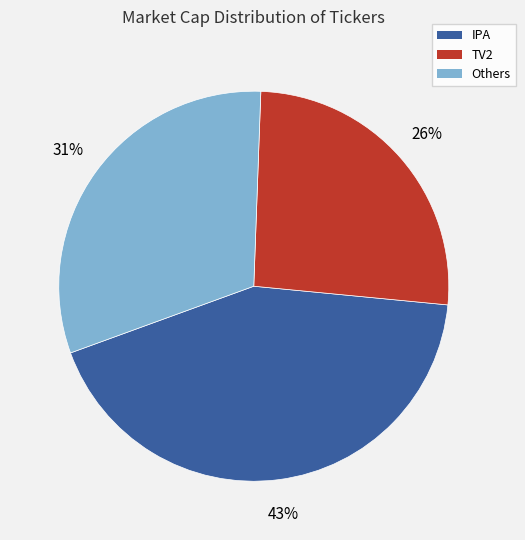

Rank the categories by value from lowest to highest.

TV2, Others, IPA